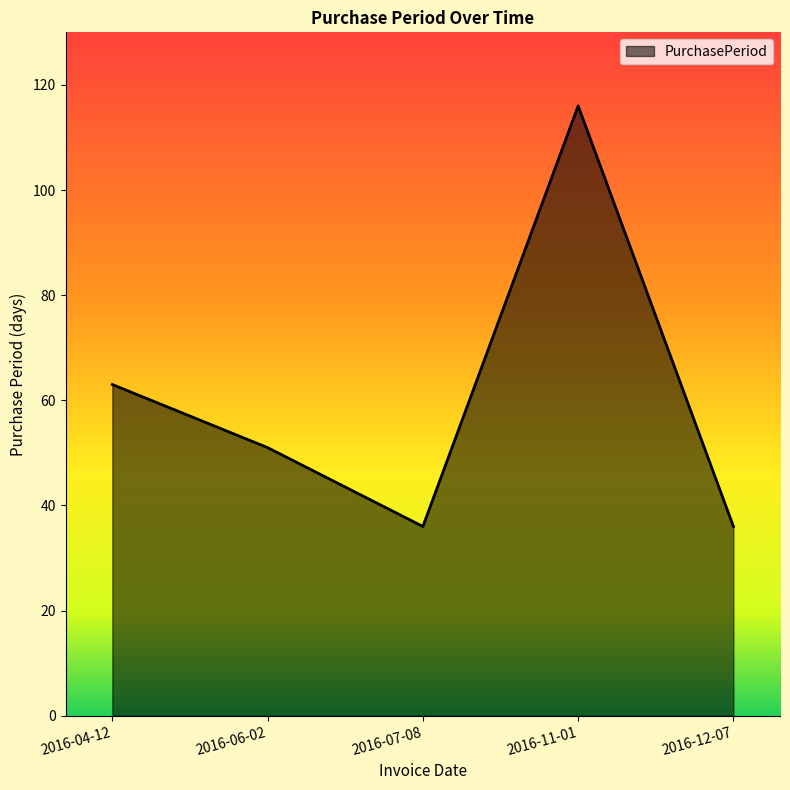

What position from the right is 2016-04-12?

5